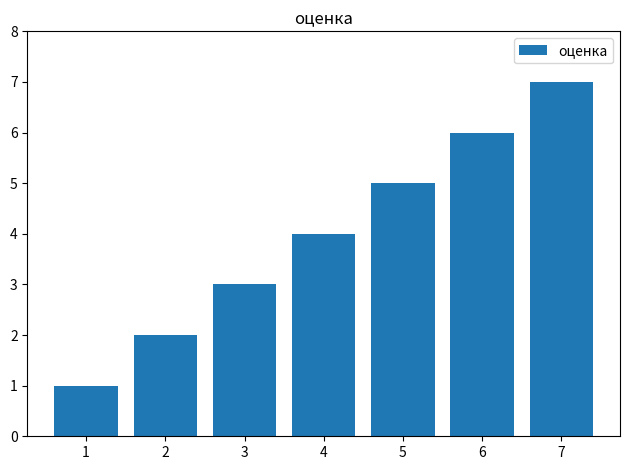

Does the chart contain any negative values?

No